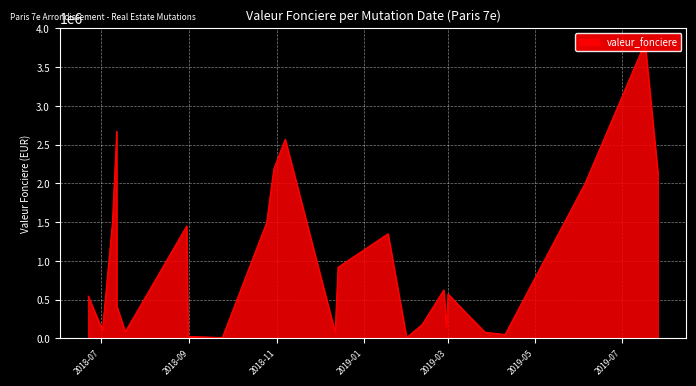

What is the maximum value shown in the chart?

3816250